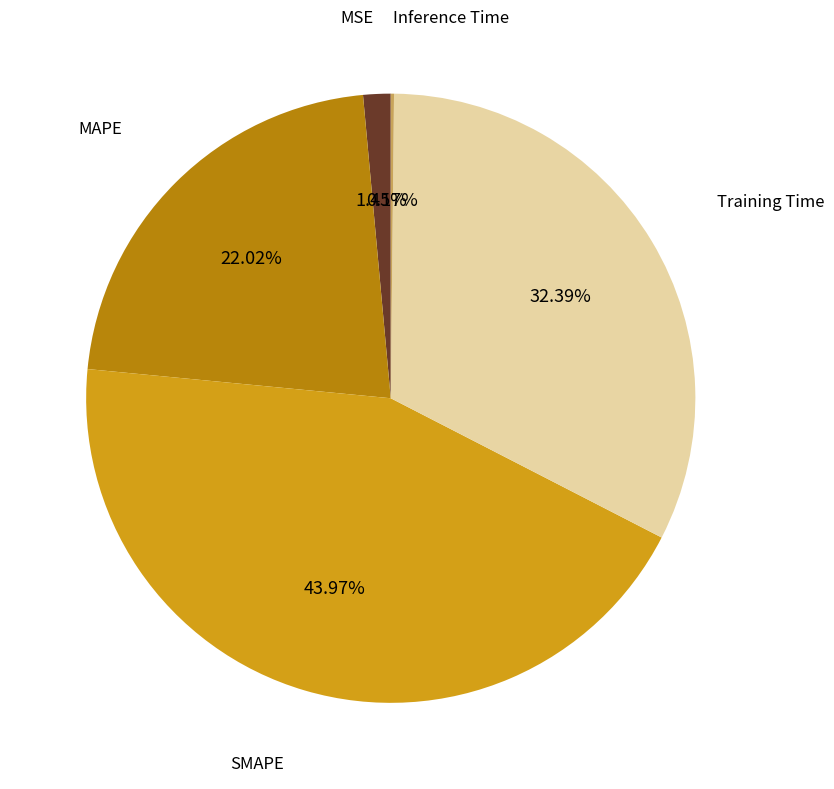

To the nearest percent, what is the average slice percentage?

20%